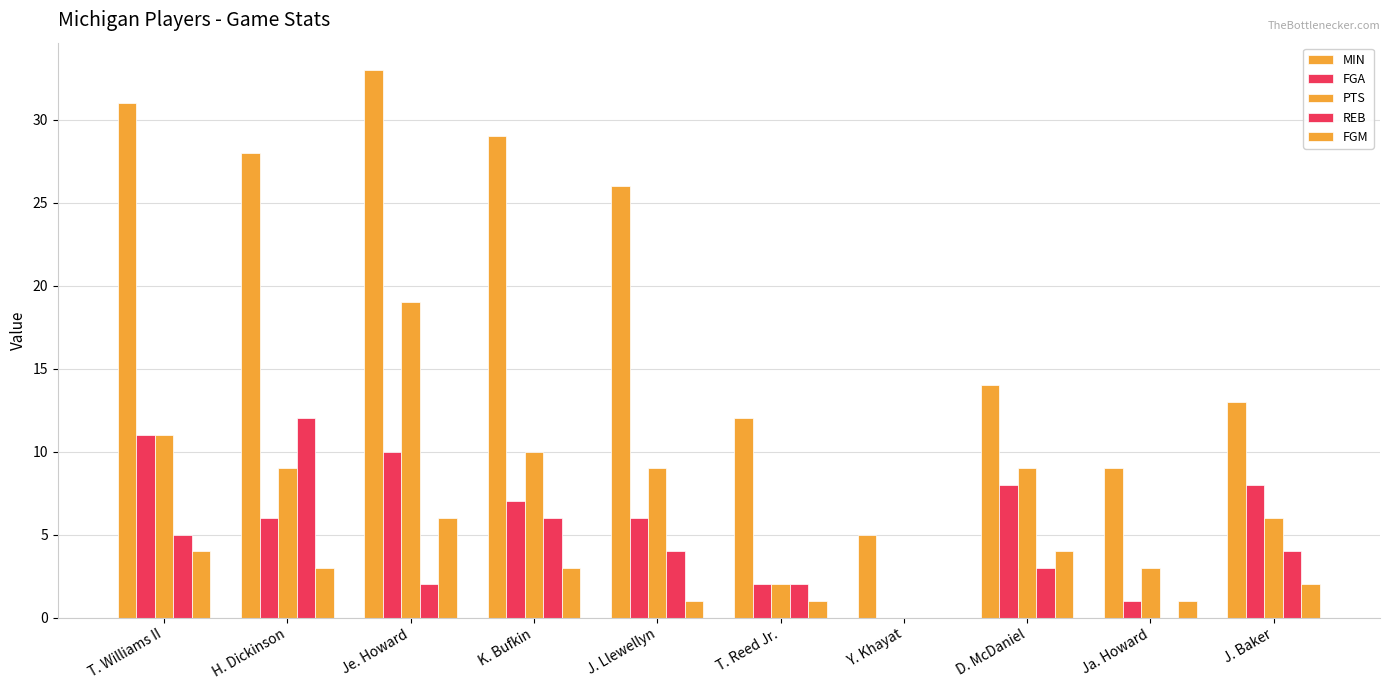

Reading left to right, transcribe all the data shown in this chart.

MIN: T. Williams II=31	H. Dickinson=28	Je. Howard=33	K. Bufkin=29	J. Llewellyn=26	T. Reed Jr.=12	Y. Khayat=5	D. McDaniel=14	Ja. Howard=9	J. Baker=13
FGA: T. Williams II=11	H. Dickinson=6	Je. Howard=10	K. Bufkin=7	J. Llewellyn=6	T. Reed Jr.=2	Y. Khayat=0	D. McDaniel=8	Ja. Howard=1	J. Baker=8
PTS: T. Williams II=11	H. Dickinson=9	Je. Howard=19	K. Bufkin=10	J. Llewellyn=9	T. Reed Jr.=2	Y. Khayat=0	D. McDaniel=9	Ja. Howard=3	J. Baker=6
REB: T. Williams II=5	H. Dickinson=12	Je. Howard=2	K. Bufkin=6	J. Llewellyn=4	T. Reed Jr.=2	Y. Khayat=0	D. McDaniel=3	Ja. Howard=0	J. Baker=4
FGM: T. Williams II=4	H. Dickinson=3	Je. Howard=6	K. Bufkin=3	J. Llewellyn=1	T. Reed Jr.=1	Y. Khayat=0	D. McDaniel=4	Ja. Howard=1	J. Baker=2